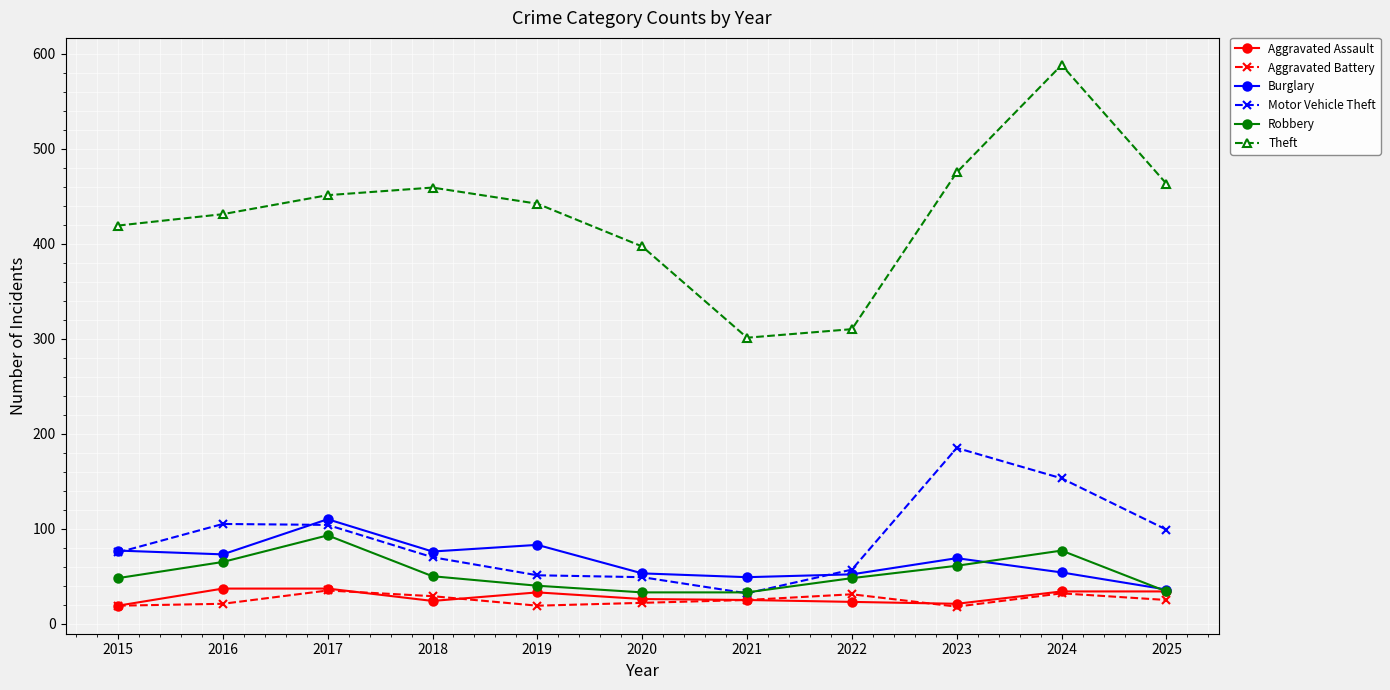

Between 2017 and 2022, which series saw the biggest shift?

Theft